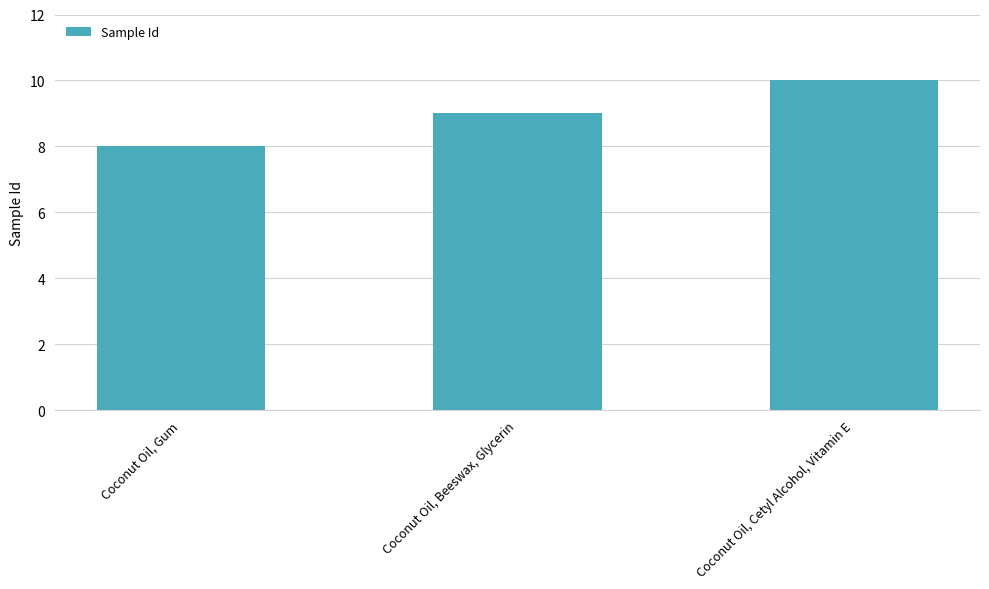

What is the label of the 2nd bar from the right?

Coconut Oil, Beeswax, Glycerin